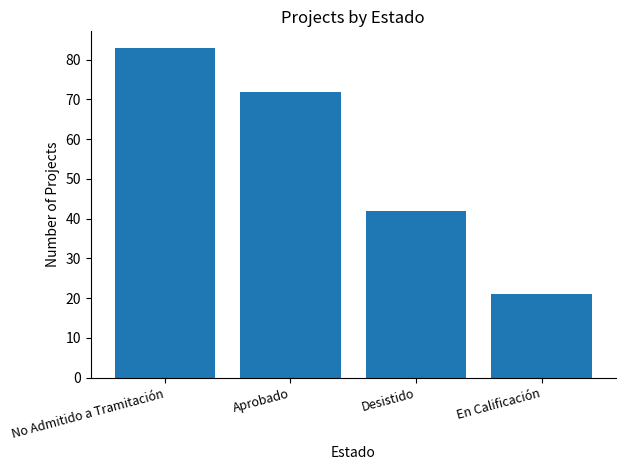

Rank the categories by value from lowest to highest.

En Calificación, Desistido, Aprobado, No Admitido a Tramitación